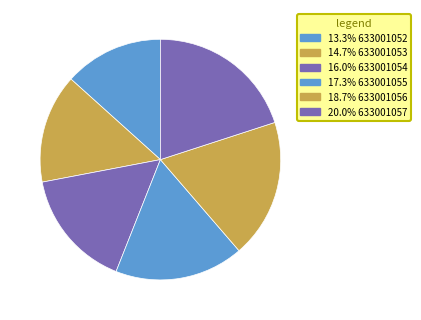

Which slice is the smallest?

633001052